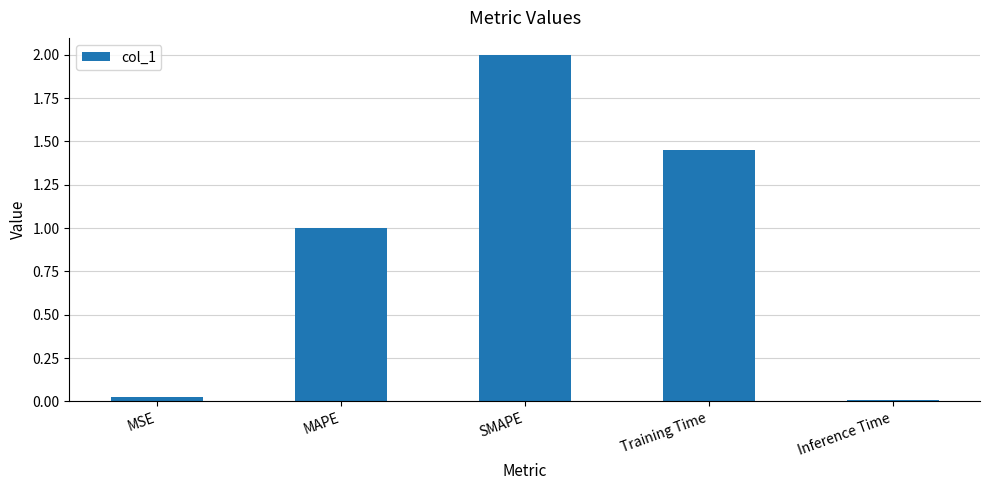

How many bars are there in total?

5